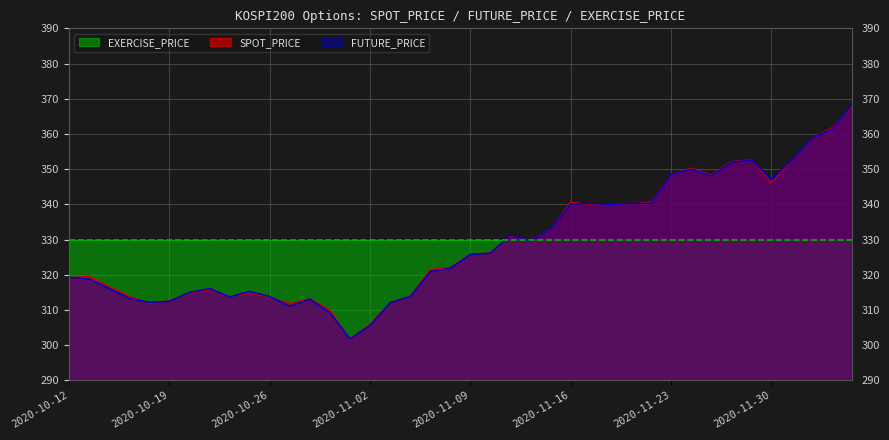

Is it true that FUTURE_PRICE equals 331.2 at 2020-11-11?

True